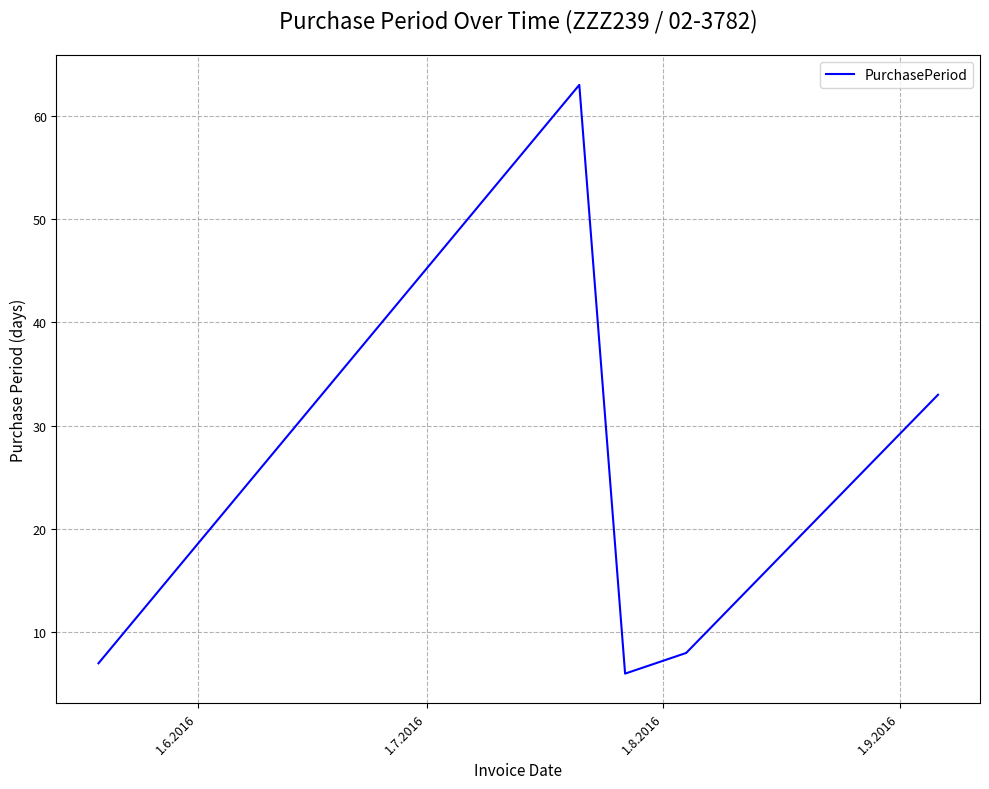

How many interior local peaks (higher than both neighbors) does the data have?

1